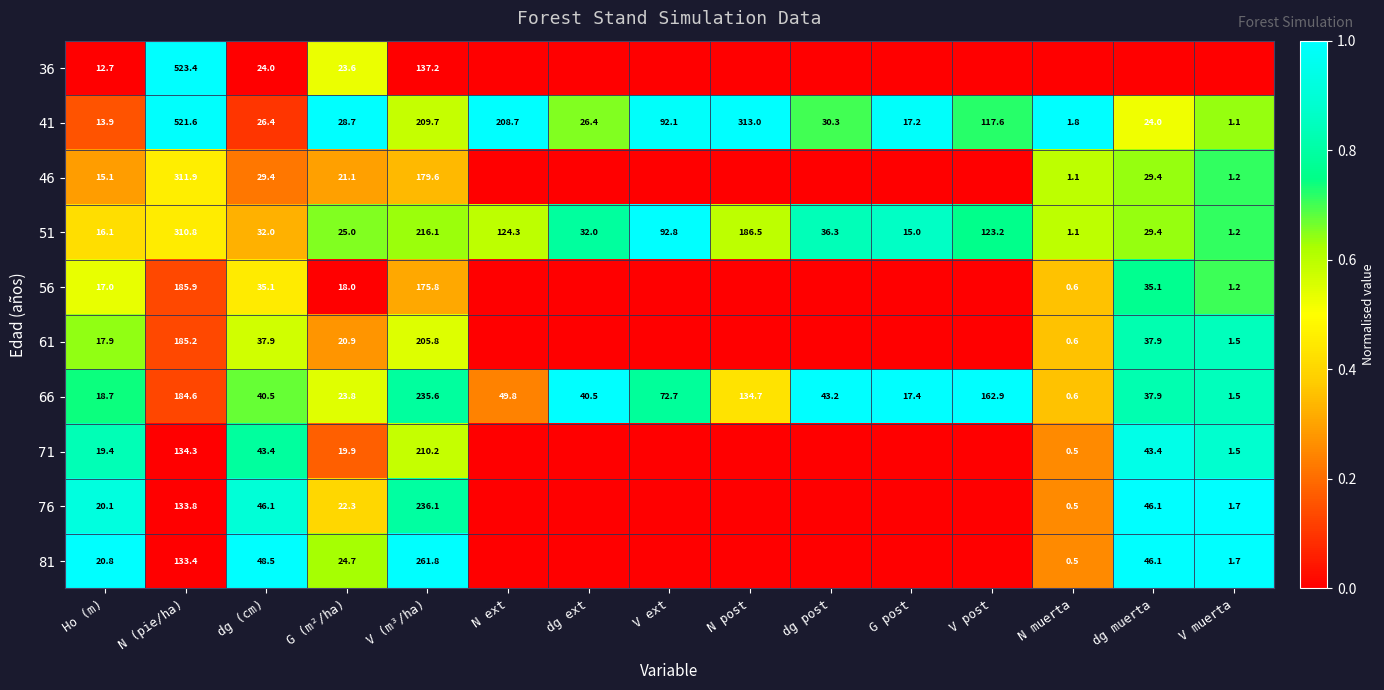

Is the value of 51 at N post greater than the value of 41 at V (m³/ha)?

No